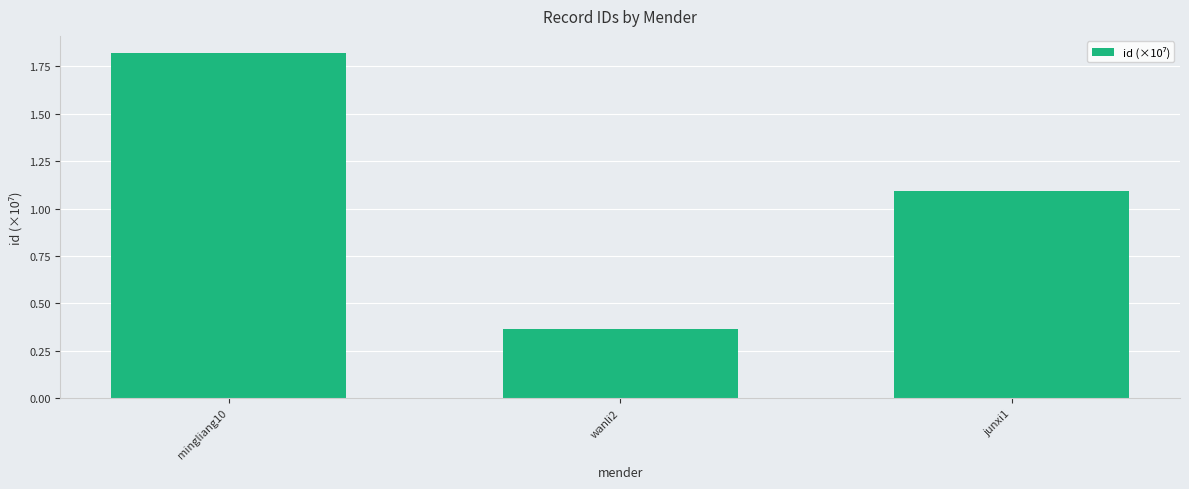

What position from the left is mingliang10?

1